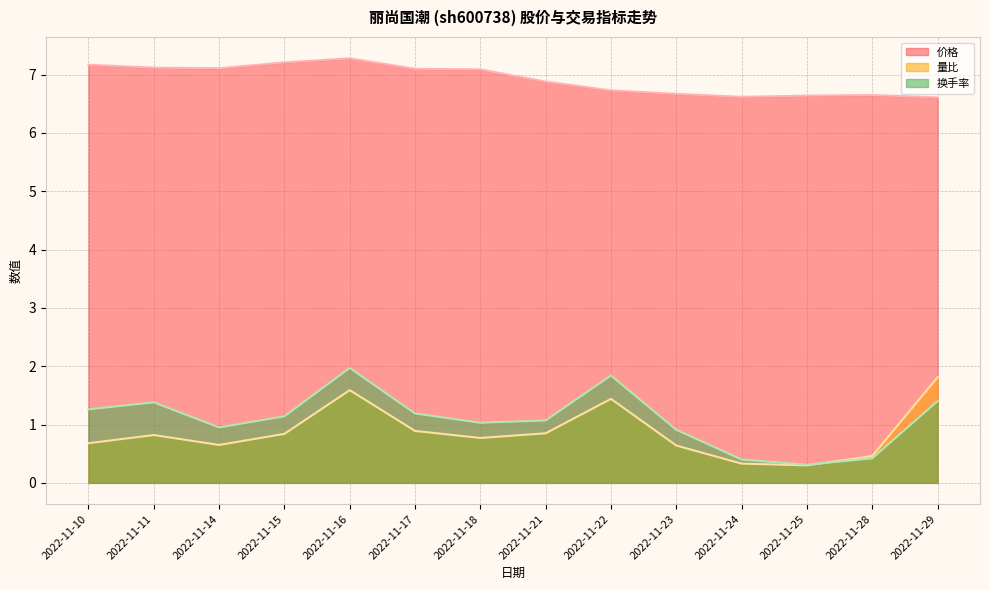

Does the chart have visible grid lines?

Yes